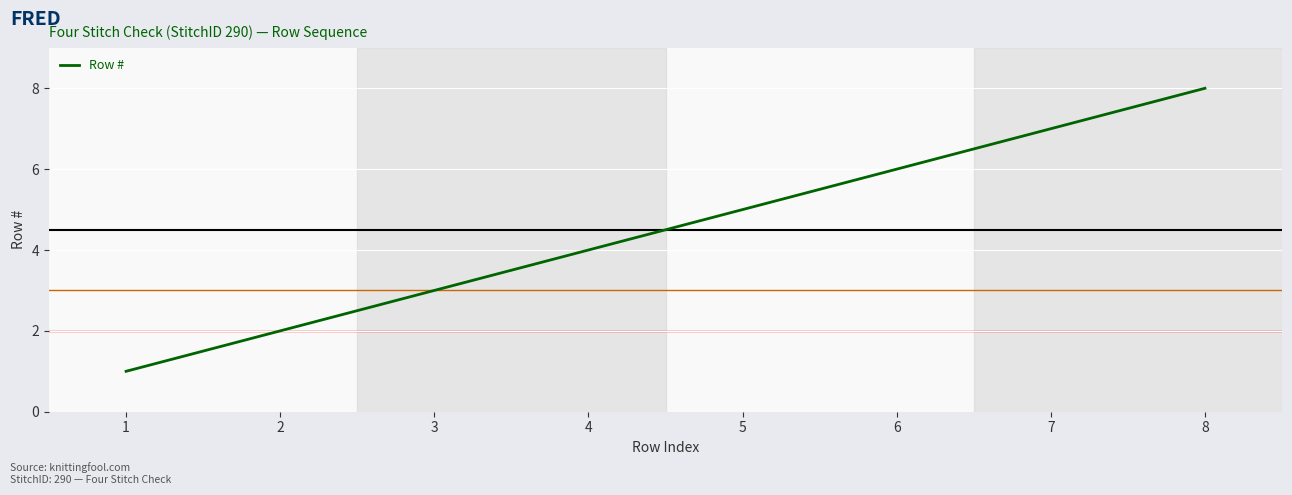

True or false: the data has more than 1 interior local peaks.

False